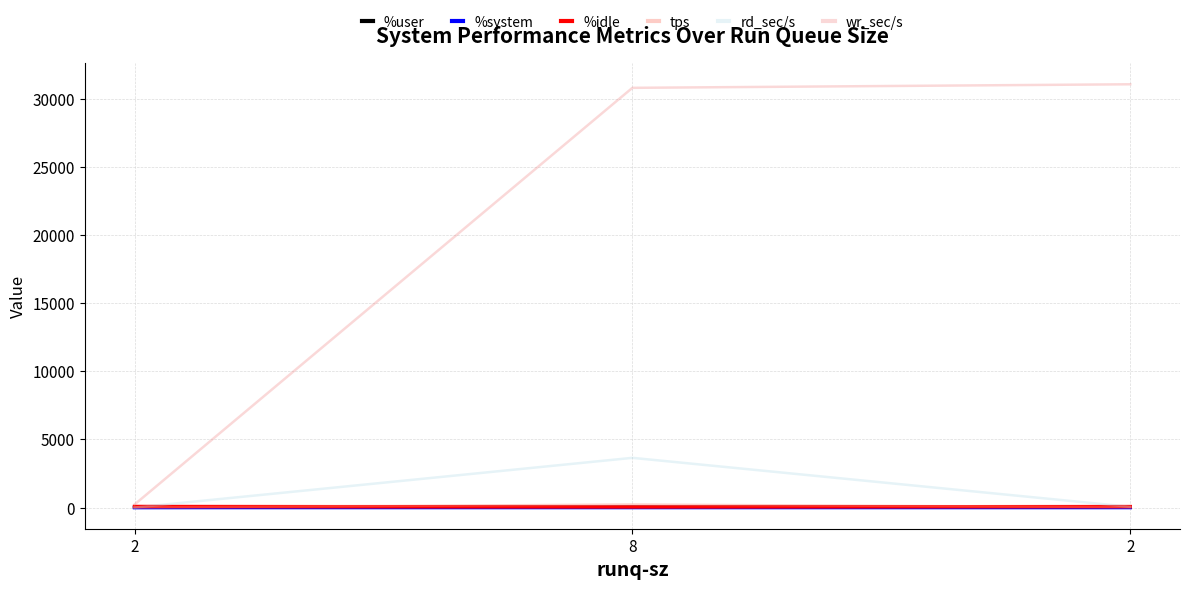

What is the minimum value for rd_sec/s?

1.6